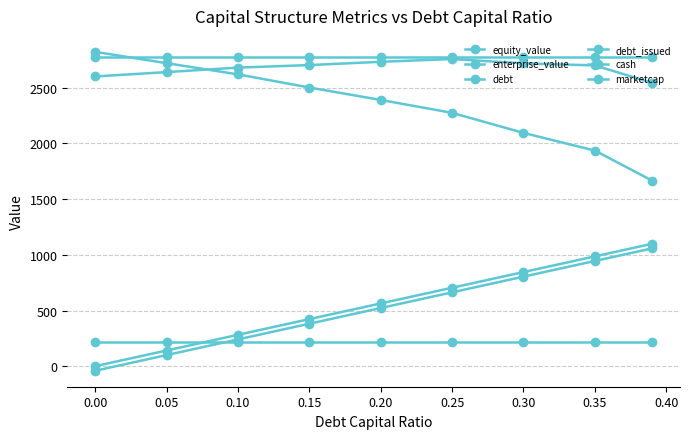

How many lines are shown in the chart?

6